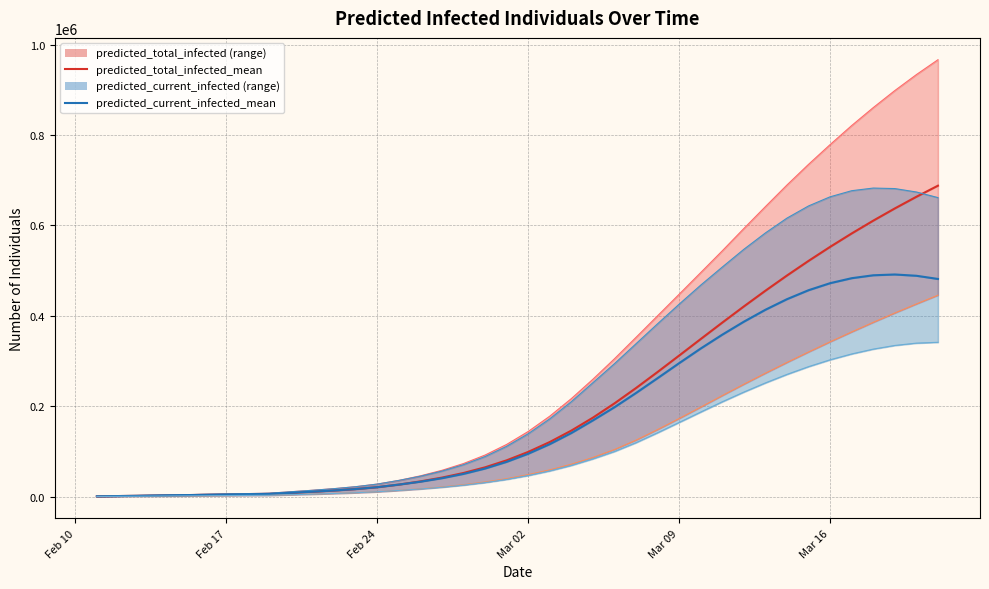

What is the average value of the predicted_total_infected_lower series?

123784